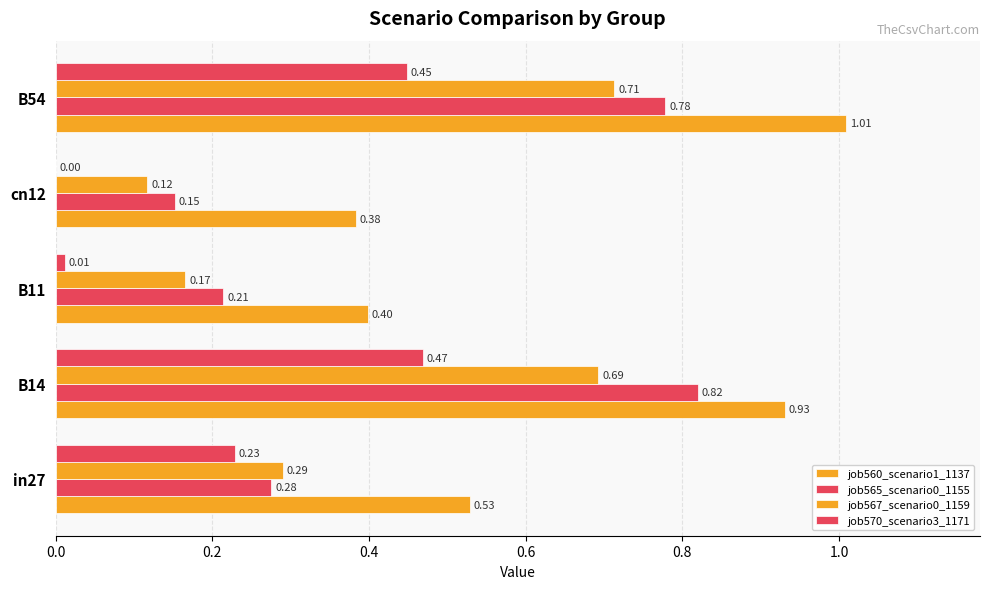

How many distinct data groups are displayed?

4